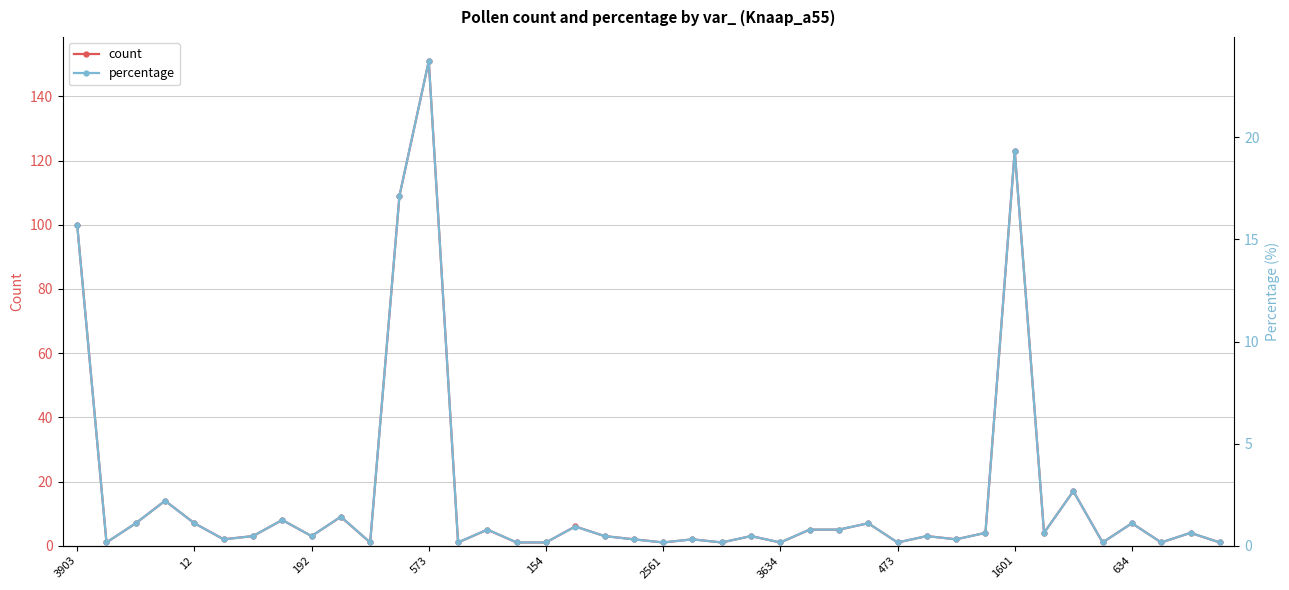

At which label does count reach its peak?

573